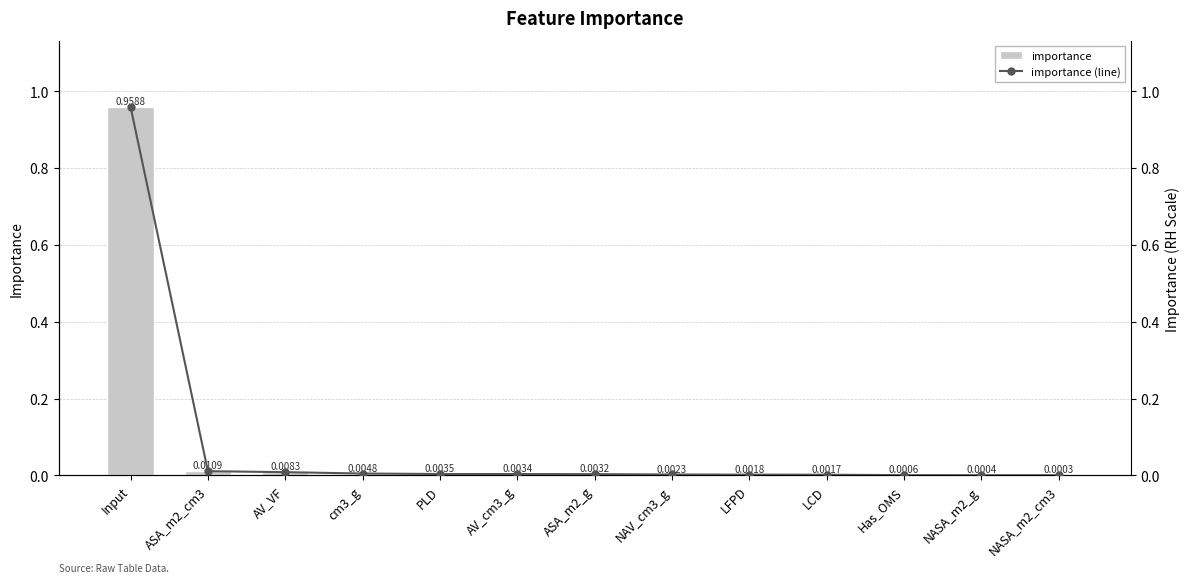

Does the chart contain stacked bars?

No